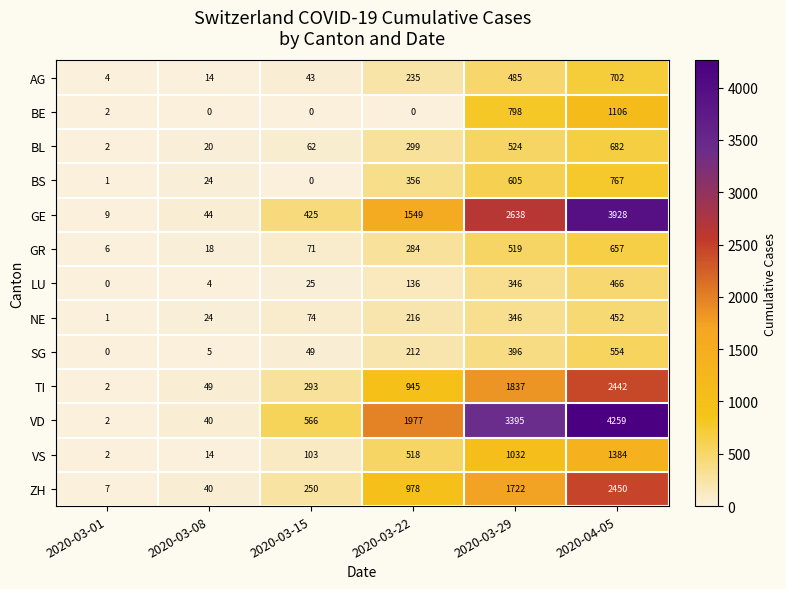

What is the difference between the TI values at 2020-03-01 and 2020-03-29?

1835